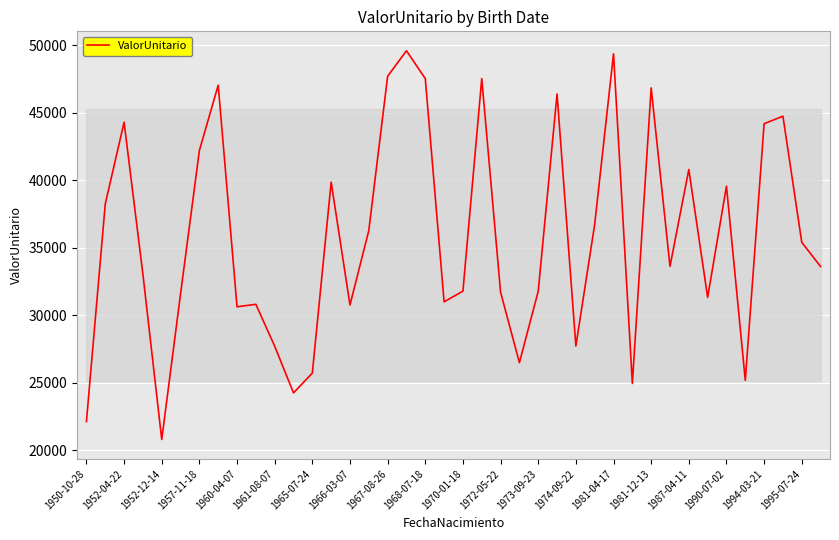

What is the difference between the maximum and minimum values?

28770.9